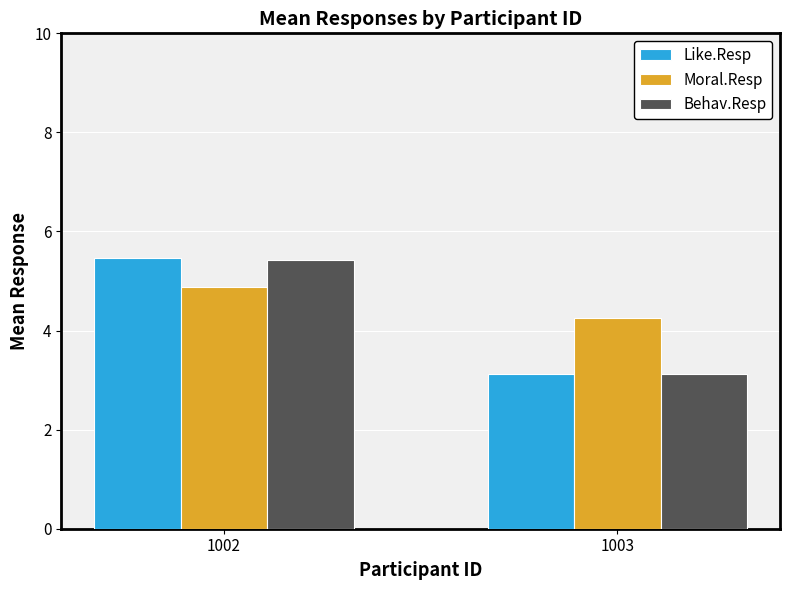

True or false: Moral.Resp has a value of 6.5 at 1003.

False